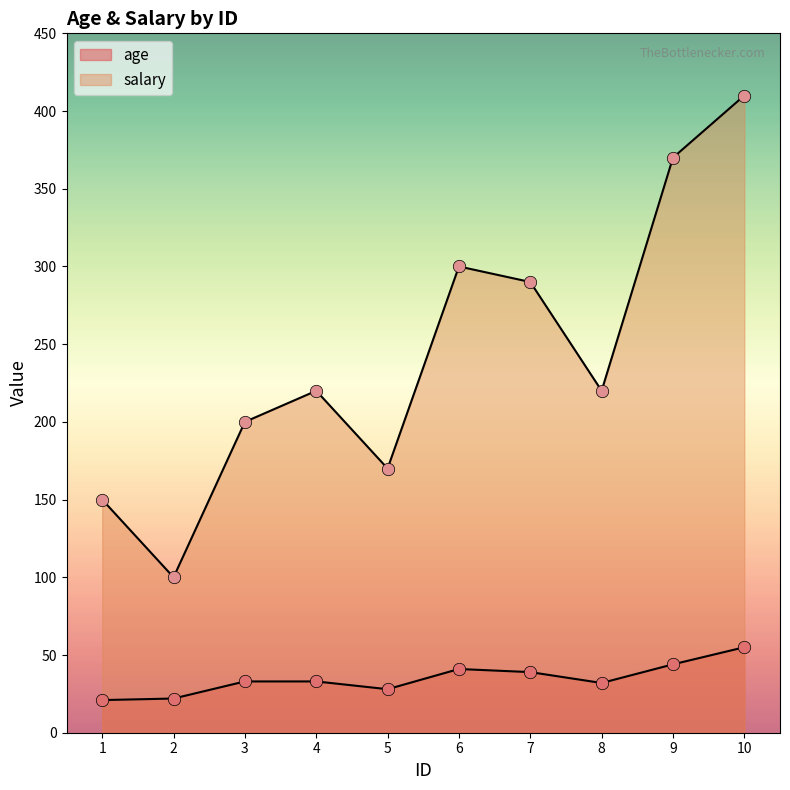

Which series has the largest total across all categories?

salary